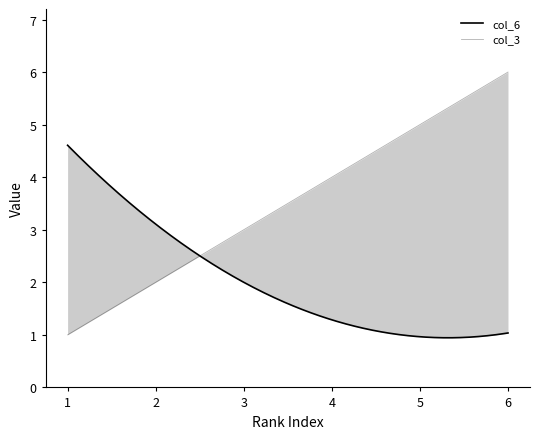

What is the difference between the maximum and second lowest values in the col_3 series?

4